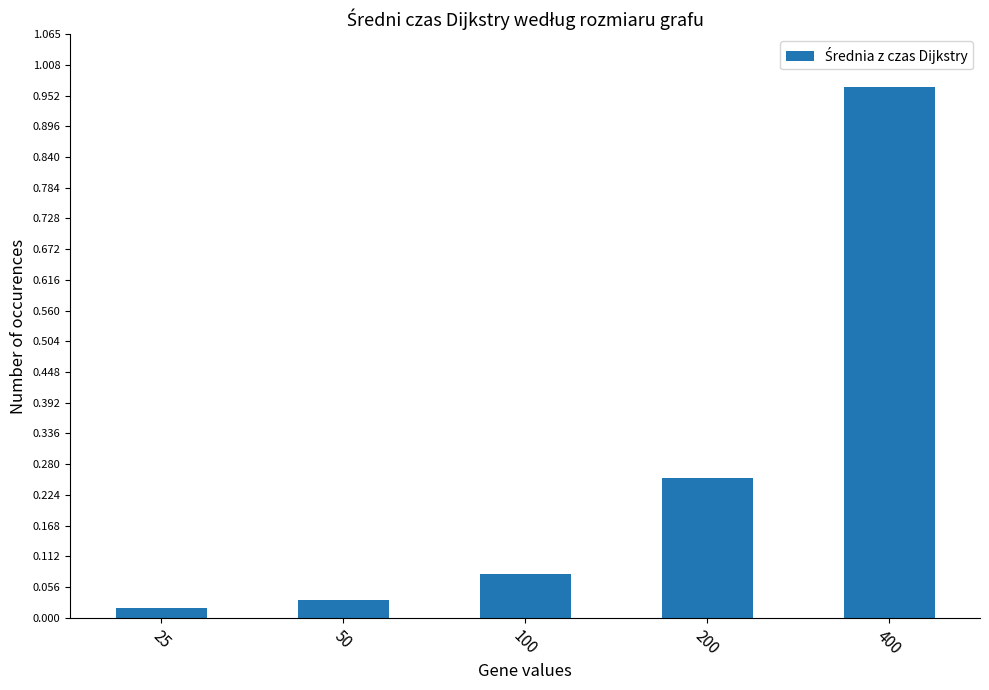

What is the difference between the maximum and minimum values?

0.9